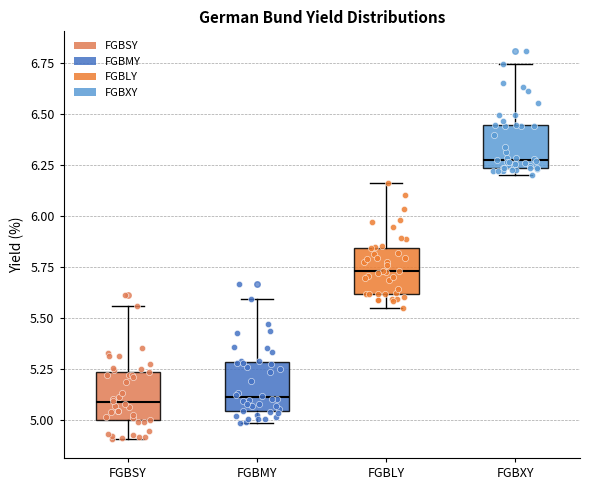

Reading left to right, read every box against the y-axis: the position of its median line, the range the box covers, and the ends of its whiskers. The values are not printed on the chart, so give them approximately, as read against the axis.

FGBSY: median 5.10, box 5.00 to 5.25, whiskers 4.90 to 5.55
FGBMY: median 5.10, box 5.05 to 5.30, whiskers 5.00 to 5.60
FGBLY: median 5.75, box 5.60 to 5.85, whiskers 5.55 to 6.15
FGBXY: median 6.30, box 6.25 to 6.45, whiskers 6.20 to 6.75